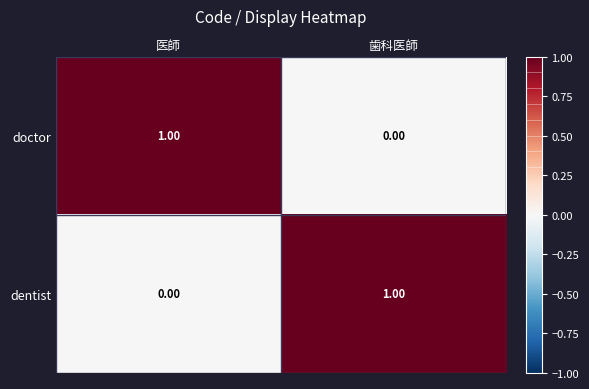

At how many categories does at least one series exceed 0?

2